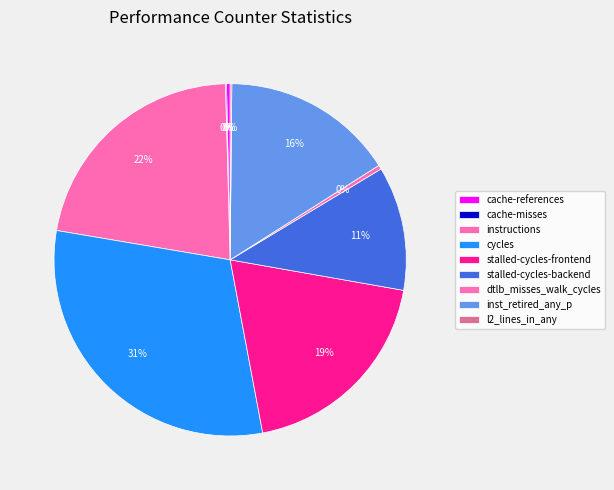

Is it true that instructions is 22% of the pie?

True